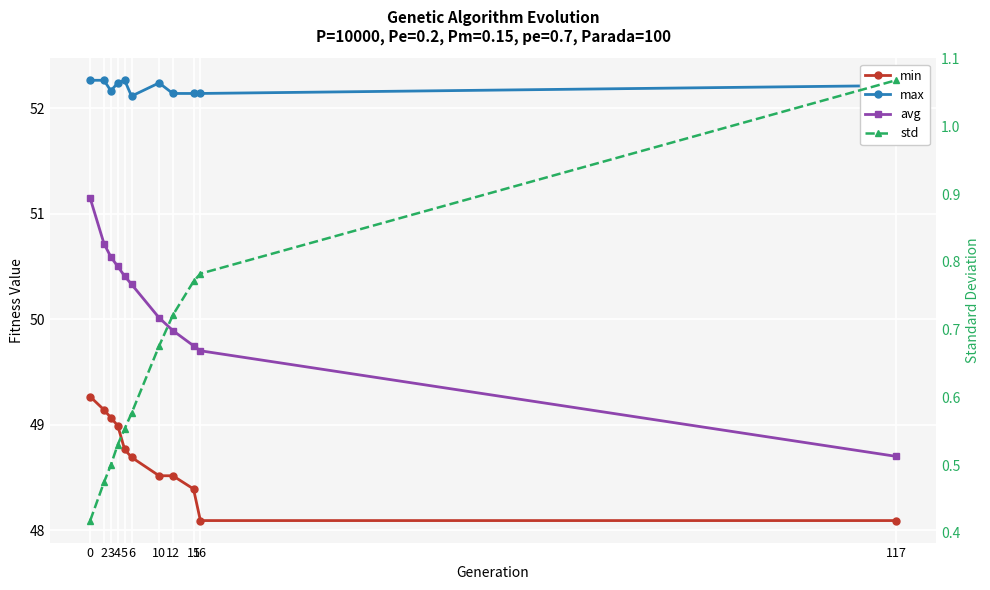

At how many categories does at least one series exceed 3?

11